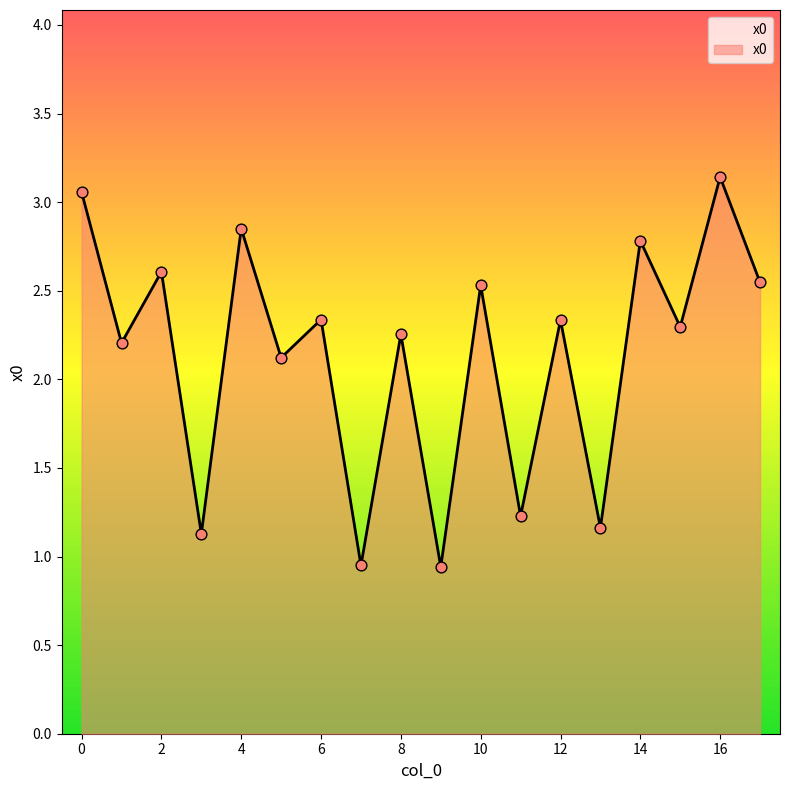

What is the difference between the maximum and minimum values?

2.2